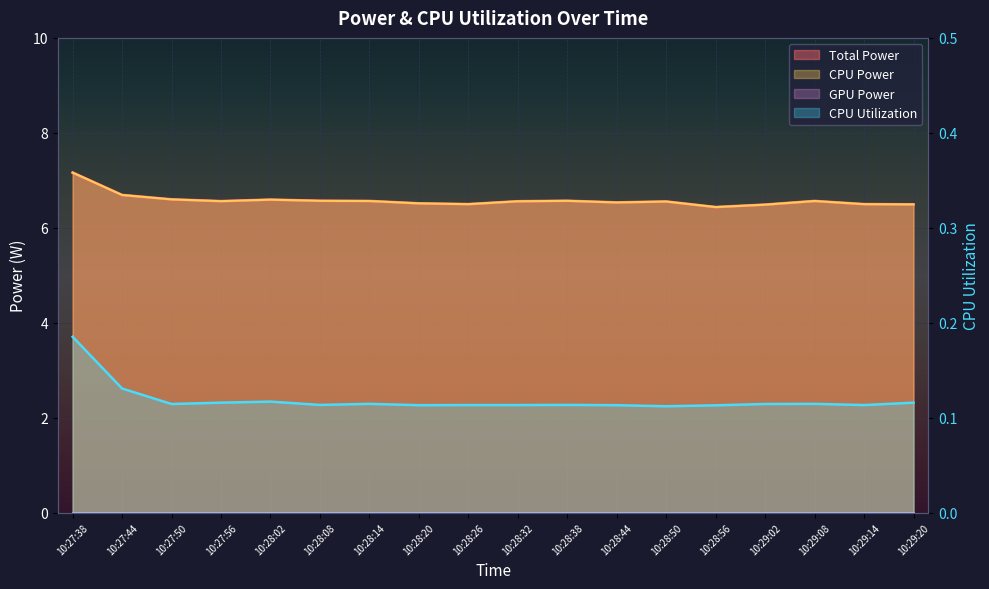

The Total Power series shows 6.6 at 10:29:08. True or false?

True